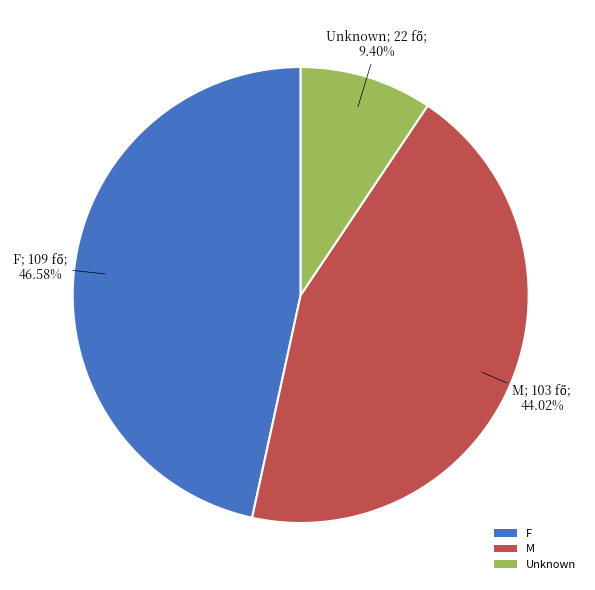

Which slice is the smallest?

Unknown